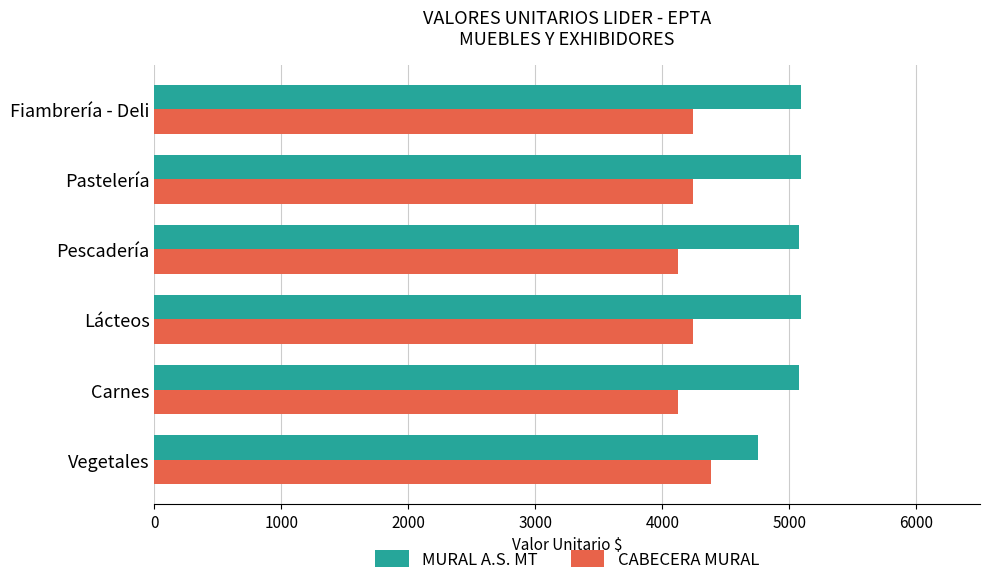

Which series has the widest spread of values?

MURAL A.S. MT